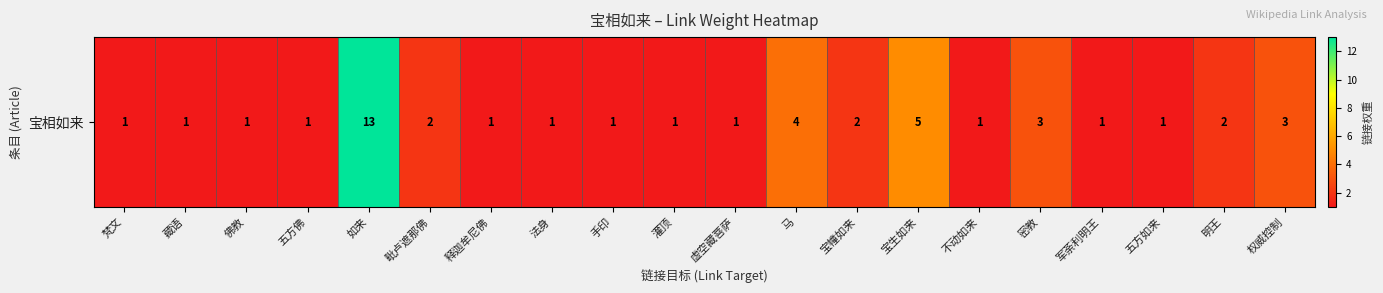

Reading right to left, list all the values displayed in this chart.

权威控制=3	明王=2	五方如来=1	军荼利明王=1	密教=3	不动如来=1	宝生如来=5	宝幢如来=2	马=4	虚空藏菩萨=1	灌顶=1	手印=1	法身=1	释迦牟尼佛=1	毗卢遮那佛=2	如来=13	五方佛=1	佛教=1	藏语=1	梵文=1